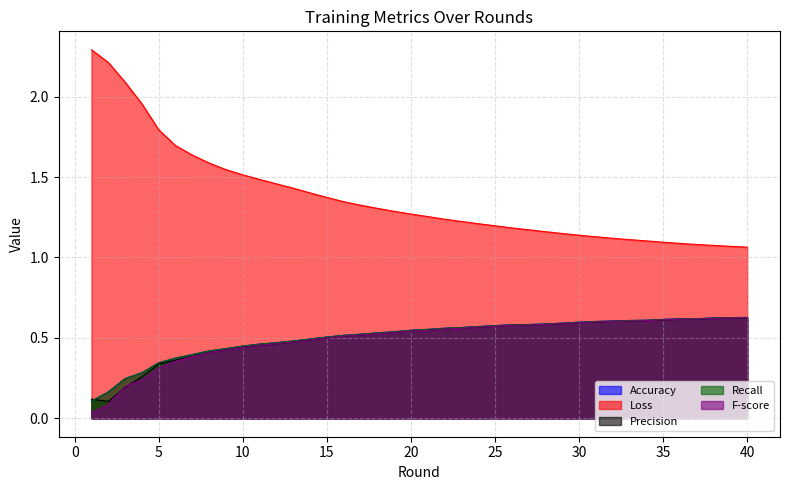

What is the average value of the Loss series?

1.4